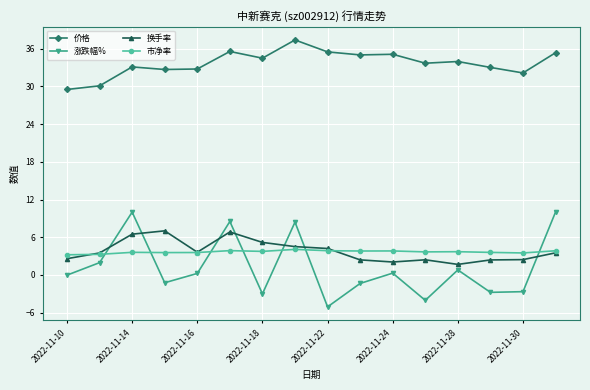

Which series has the widest spread of values?

涨跌幅%